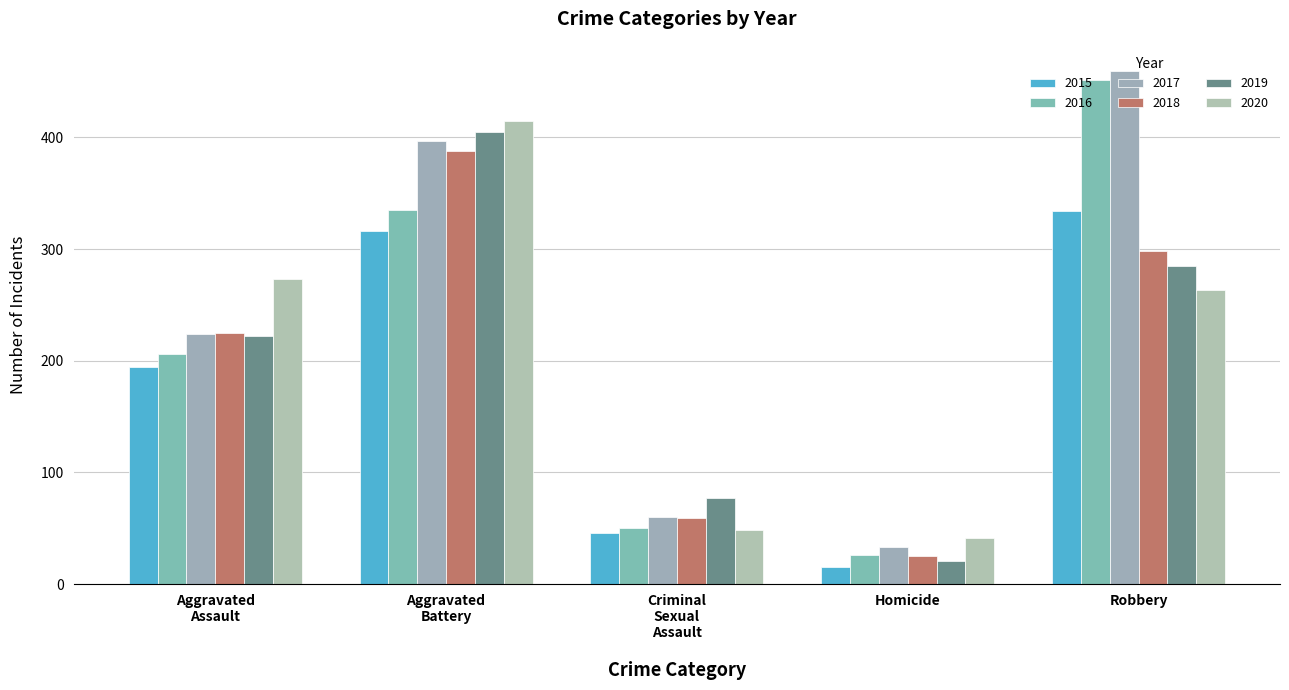

What is the label of the 1st bar from the right?

Robbery